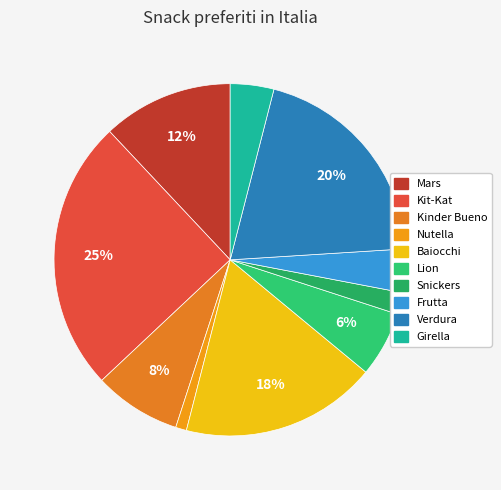

Does Baiocchi account for over 50% of the chart?

No